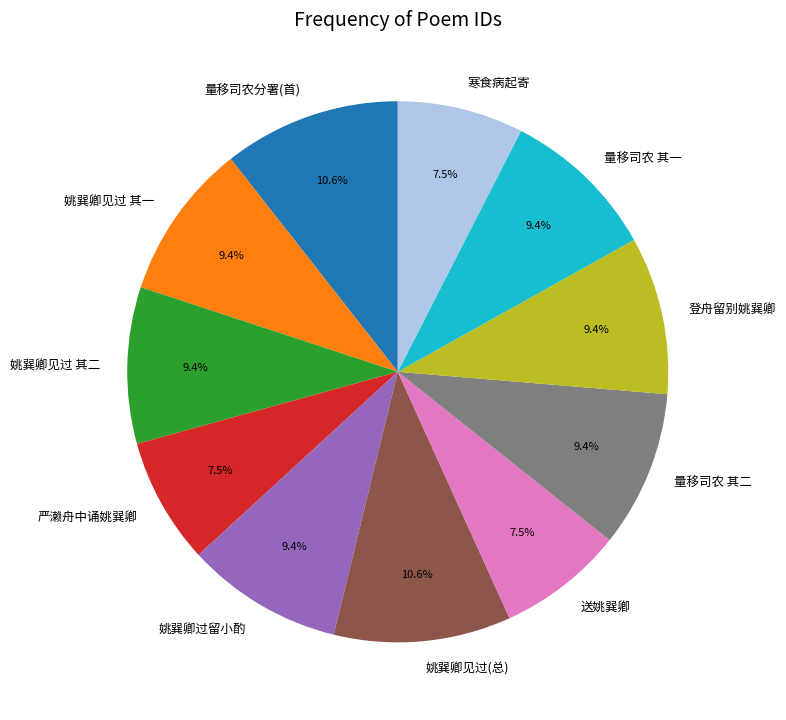

What is the ratio of the value at 姚巽卿见过 其一 to the value at 量移司农分署(首)?

0.9